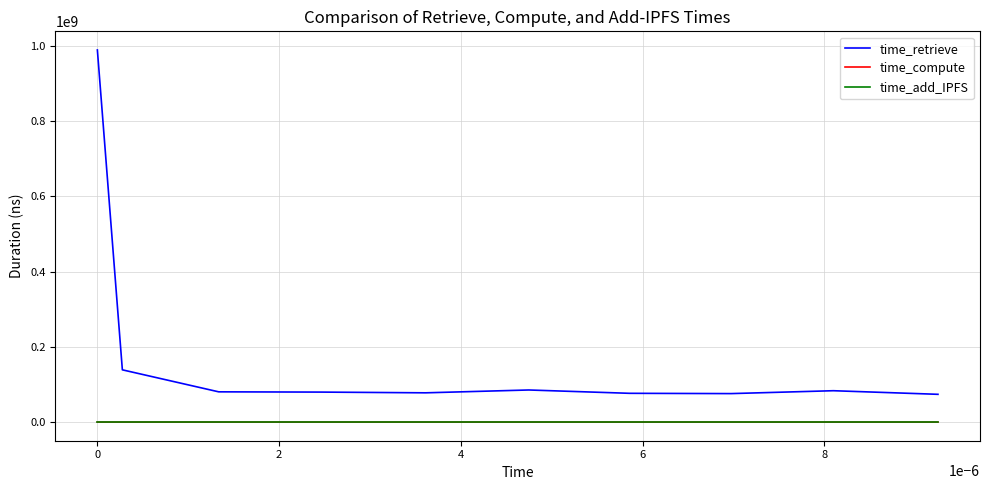

True or false: time_retrieve and time_add_IPFS intersect in this chart.

False